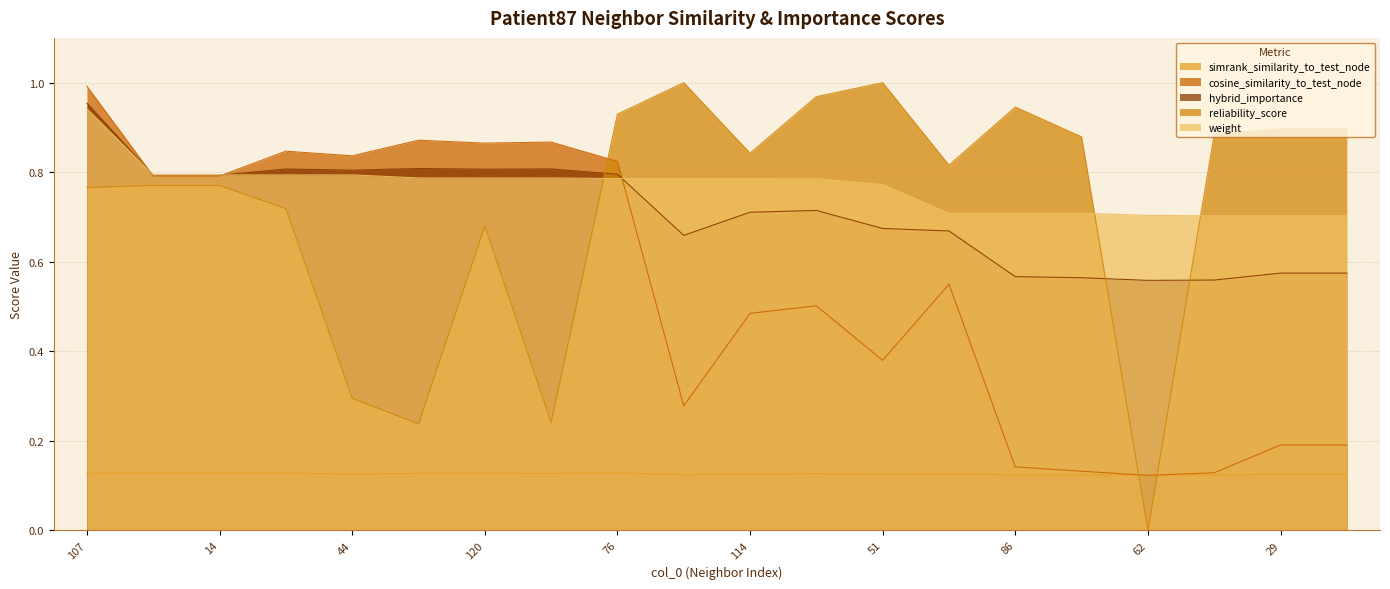

Between 16 and 83, which is larger?

16